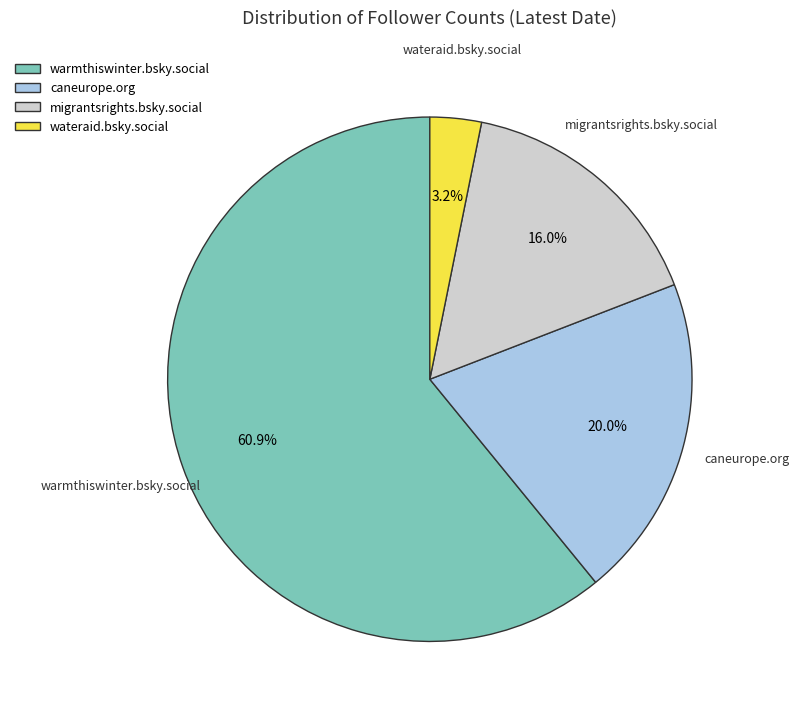

To the nearest percent, what is the average slice percentage?

25%